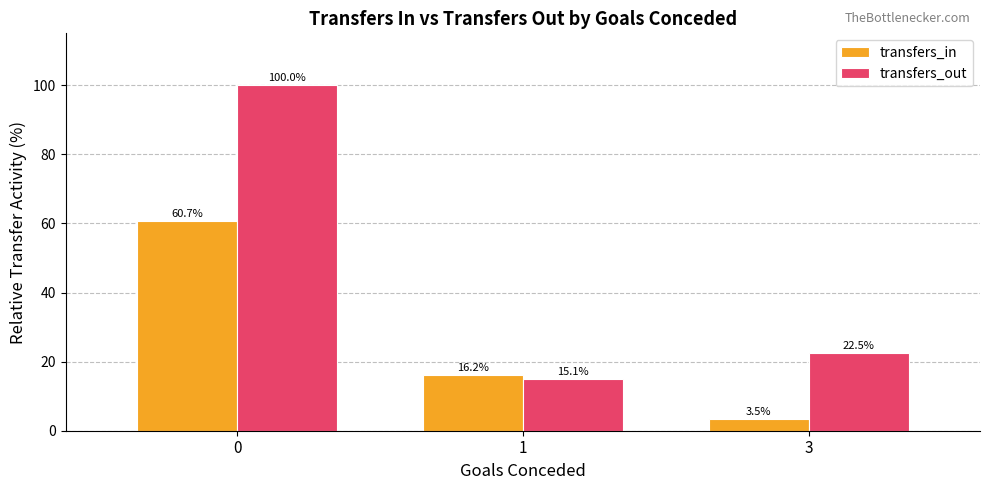

What is the difference between the highest and lowest values at 3?

19.0